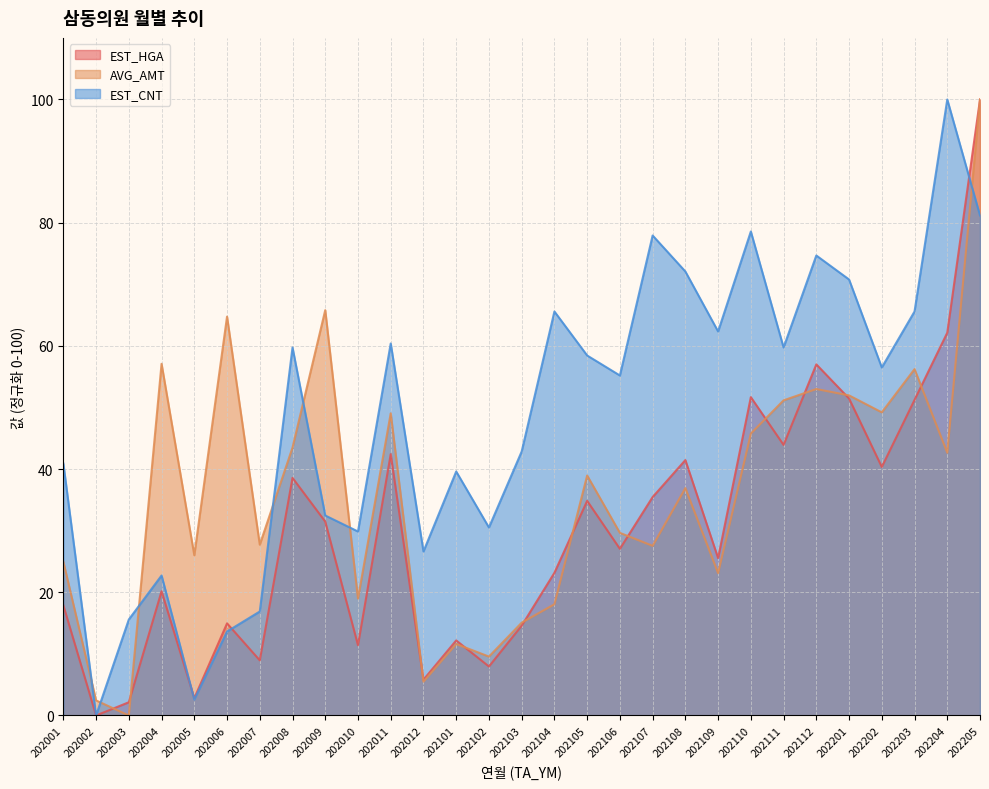

What is the average value of the AVG_AMT series?

36.1